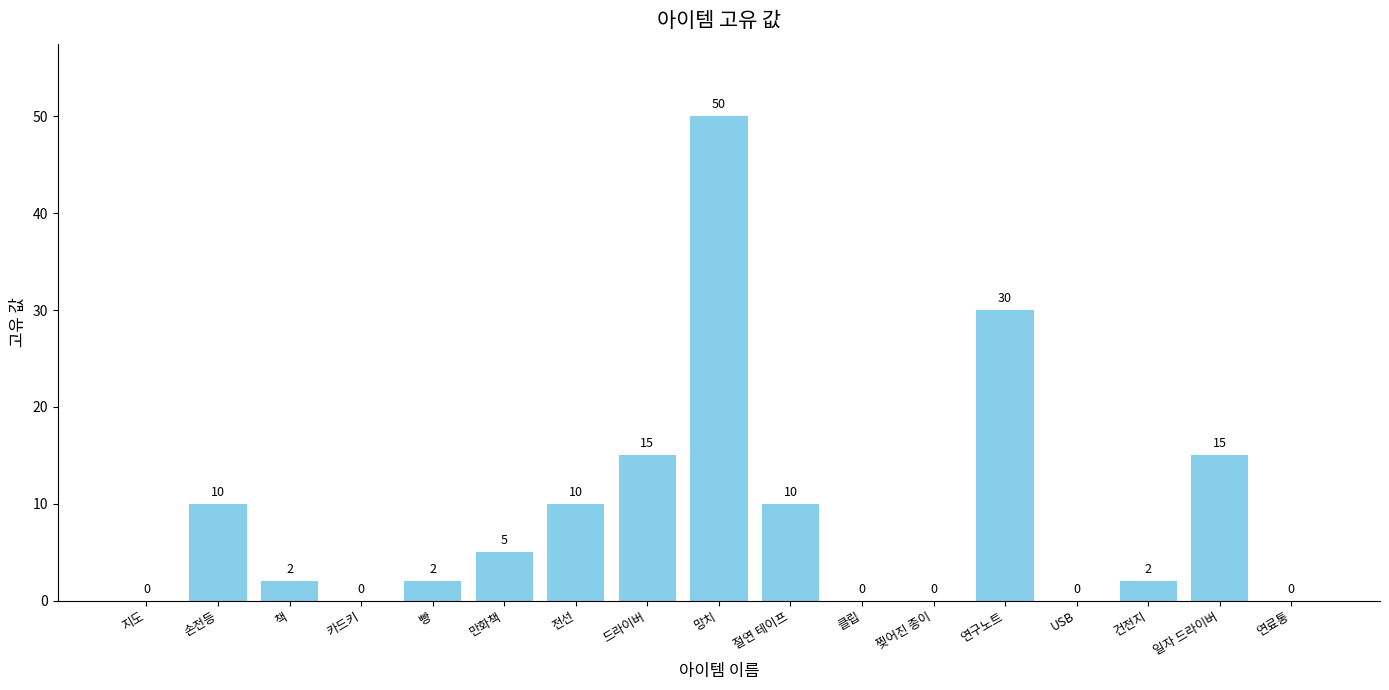

At which label does the data first exceed 2?

손전등